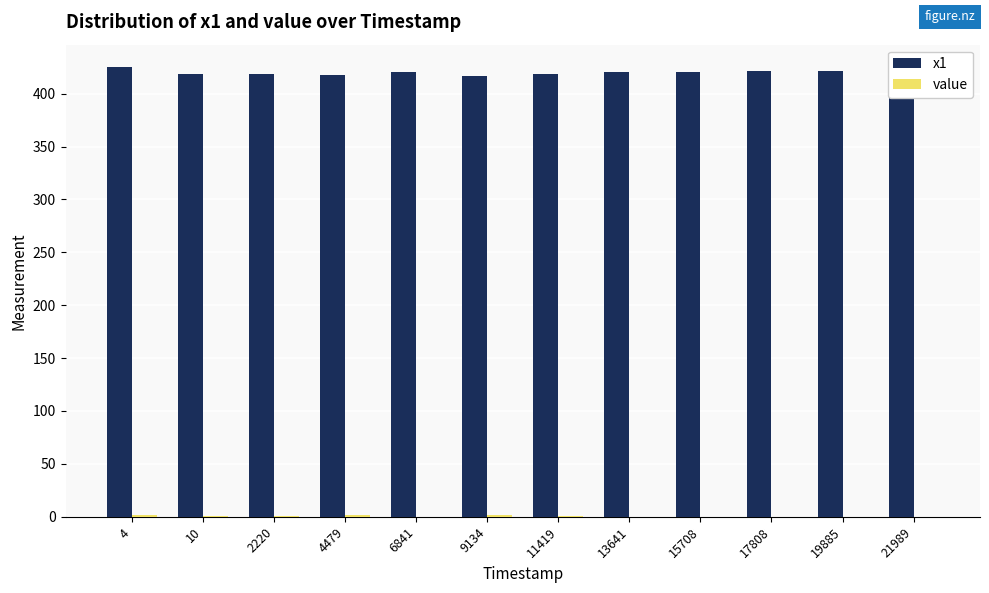

Which series has the largest total across all categories?

x1